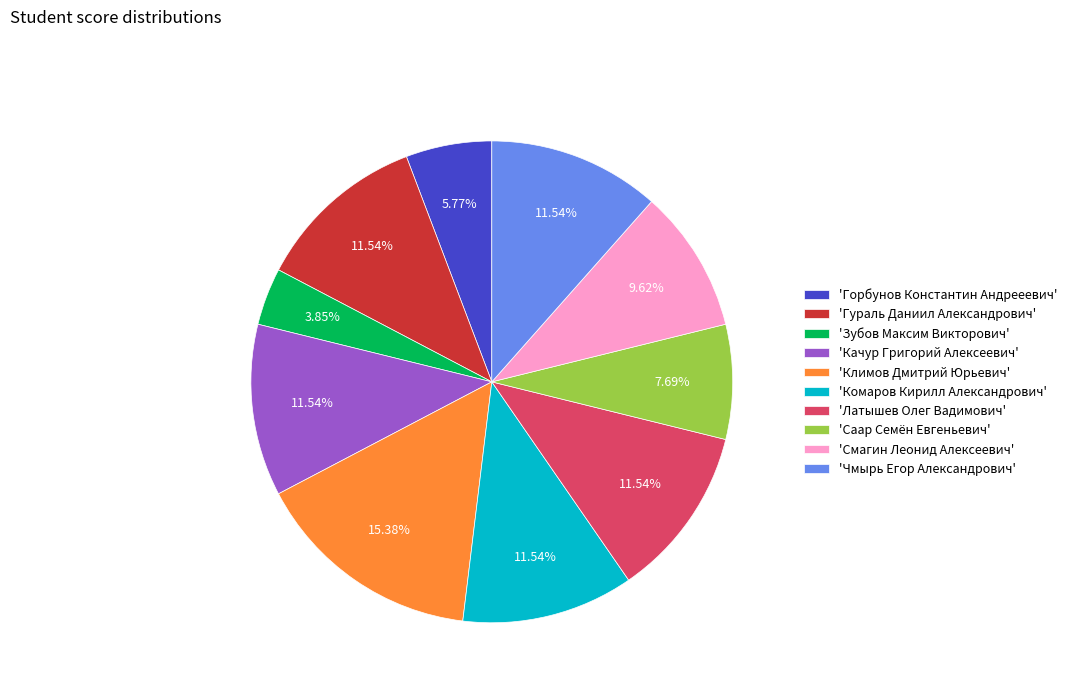

Is there a majority slice in this chart?

No